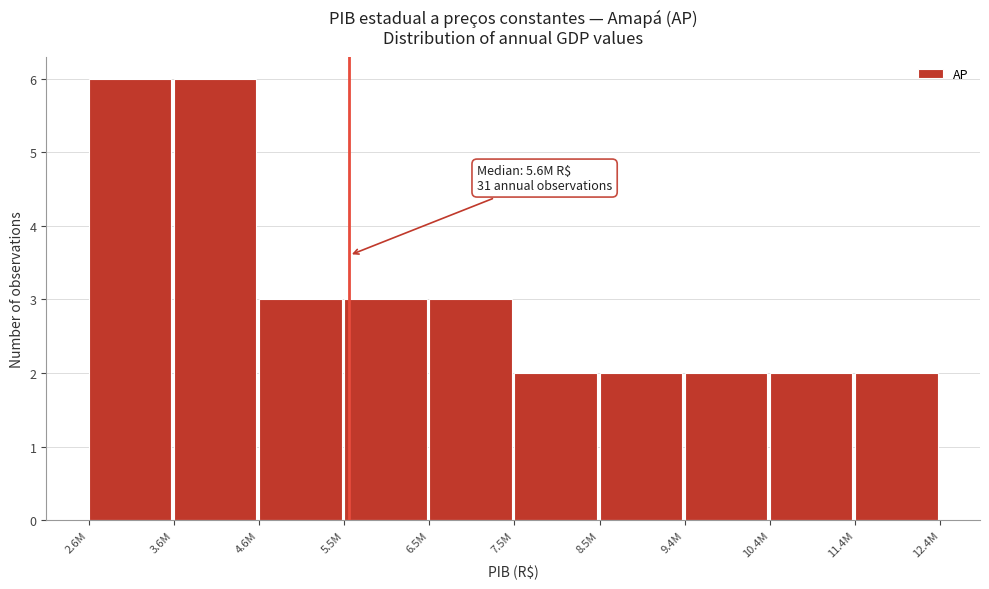

Reading left to right, list all the values displayed in this chart.

2.6M=6	3.6M=6	4.6M=3	5.5M=3	6.5M=3	7.5M=2	8.5M=2	9.4M=2	10.4M=2	11.4M=2